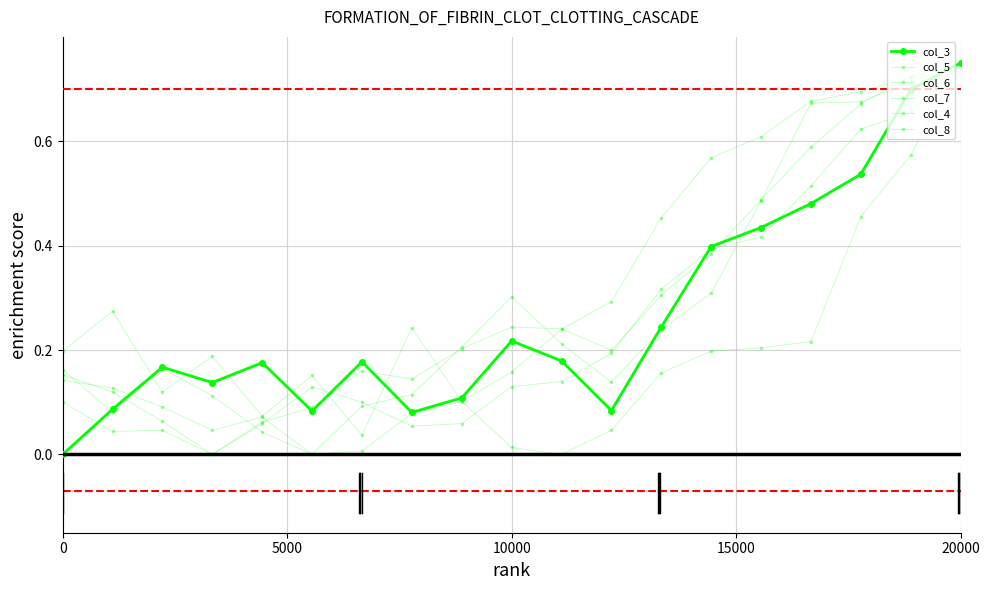

Does the chart have visible grid lines?

Yes